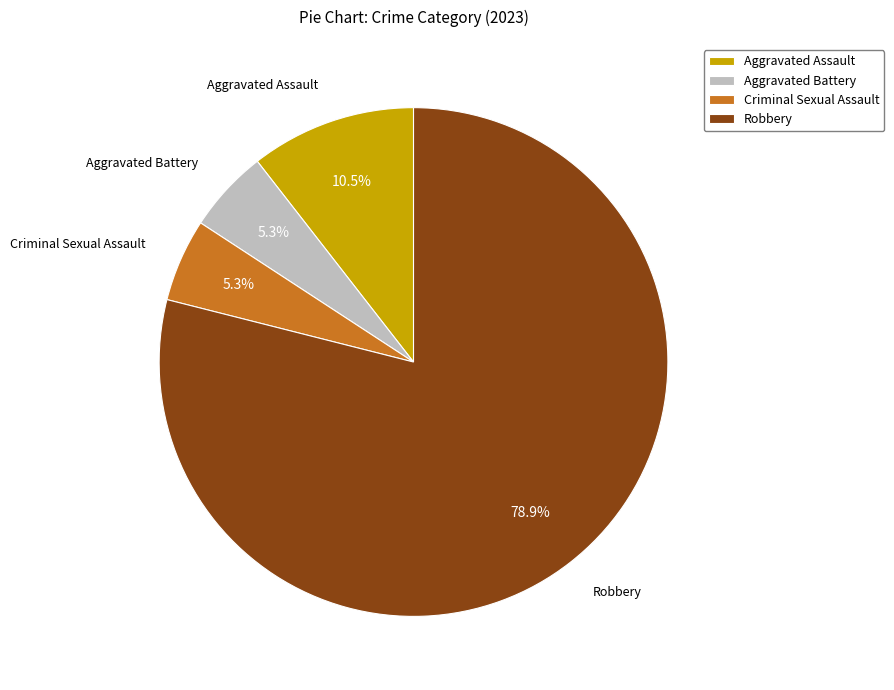

To the nearest percent, what is the average slice percentage?

25%